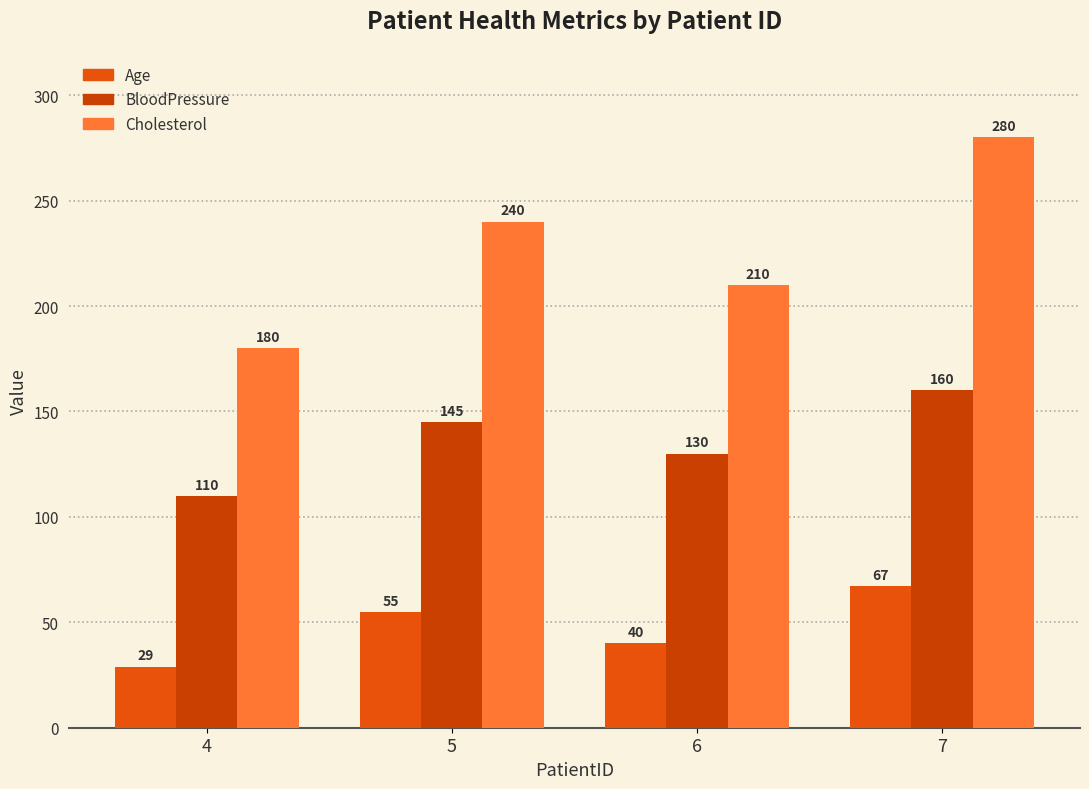

Between 7 and 6, which is larger?

7